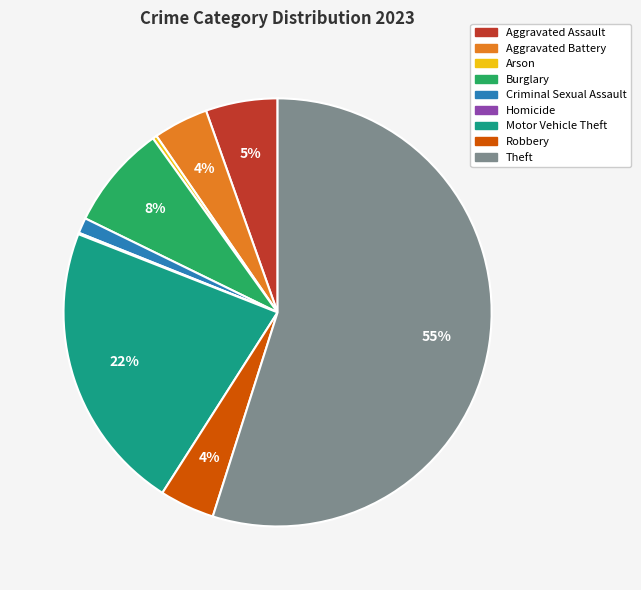

Which has a higher value, Arson or Burglary?

Burglary